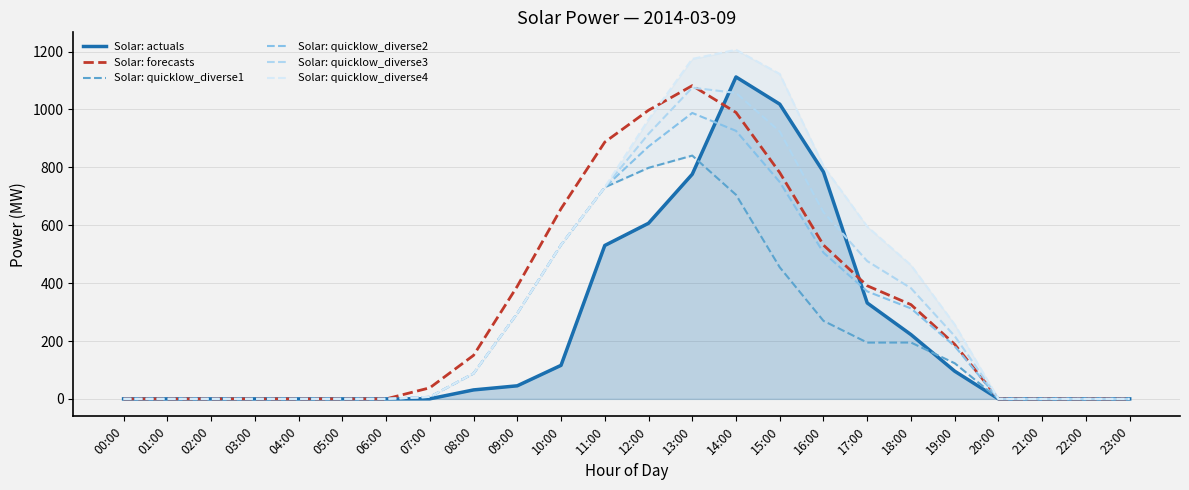

What is the sum of all Solar: quicklow_diverse4 values?

8240.3